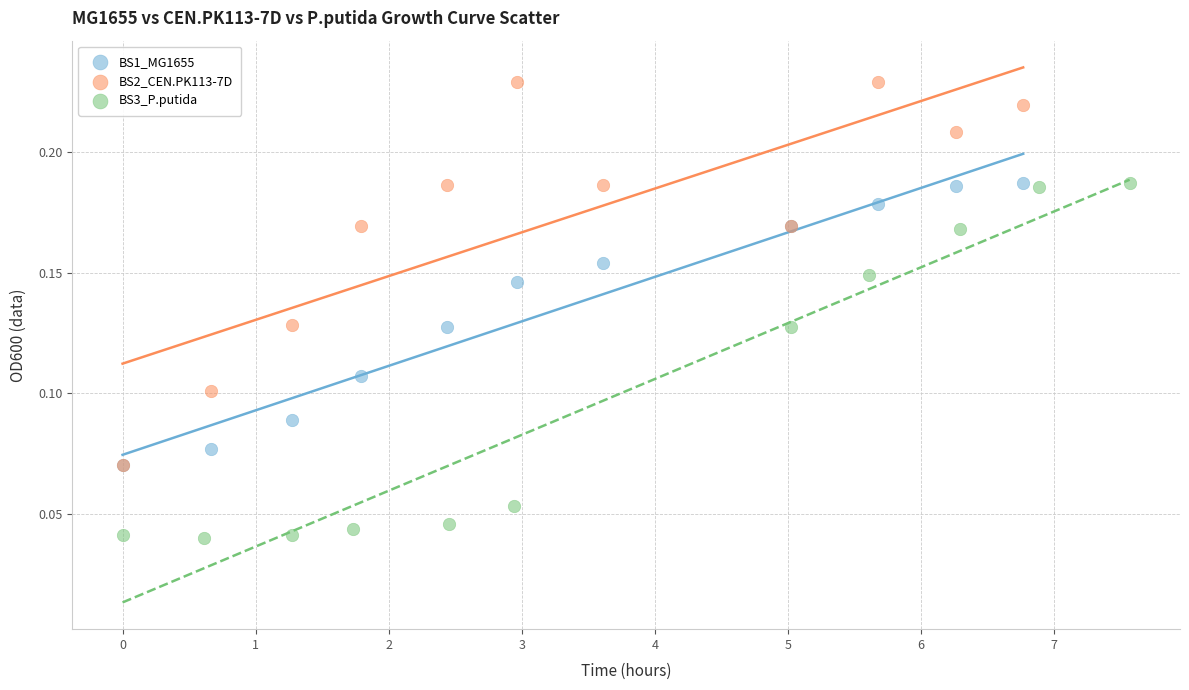

Which series has the widest spread of Y values?

BS2_CEN.PK113-7D